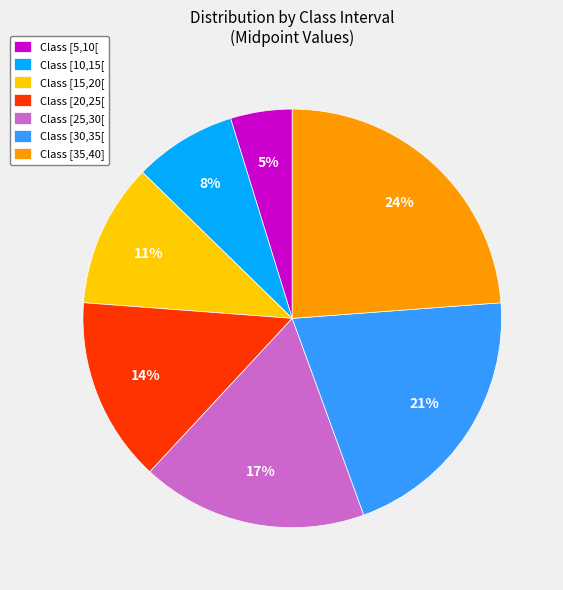

To the nearest percent, what is the difference between the largest and smallest slice percentages?

19%